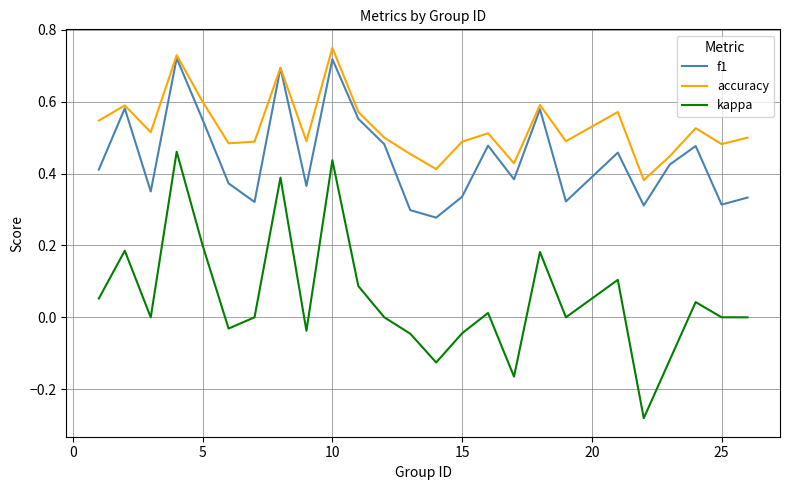

How many interior local peaks does the accuracy series have?

8